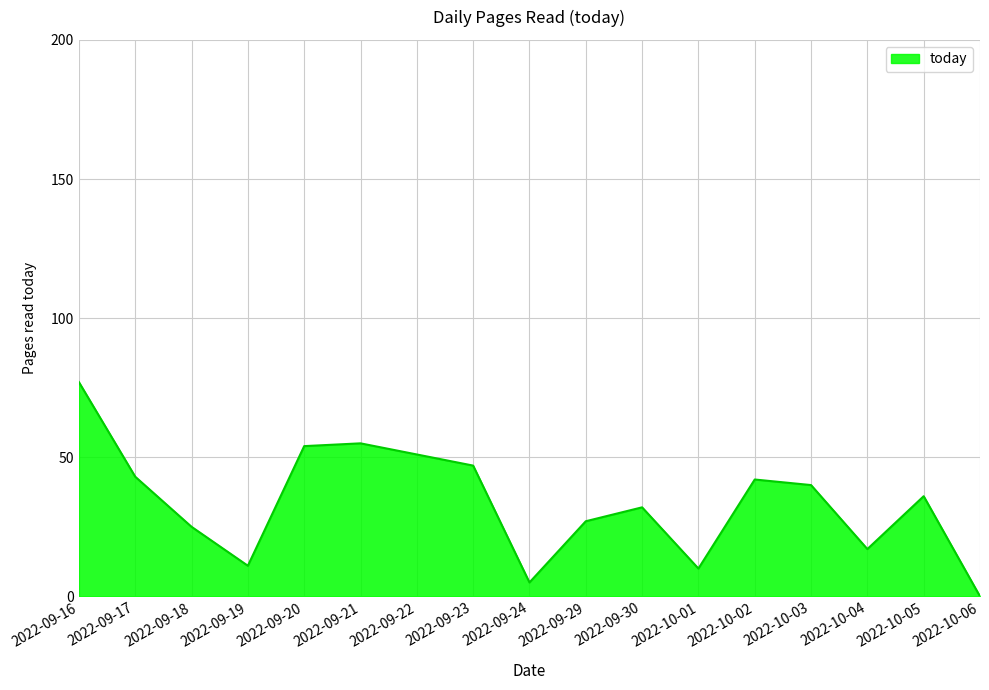

Reading left to right, list all the values displayed in this chart.

2022-09-16=77	2022-09-17=43	2022-09-18=25	2022-09-19=11	2022-09-20=54	2022-09-21=55	2022-09-22=51	2022-09-23=47	2022-09-24=5	2022-09-29=27	2022-09-30=32	2022-10-01=10	2022-10-02=42	2022-10-03=40	2022-10-04=17	2022-10-05=36	2022-10-06=0